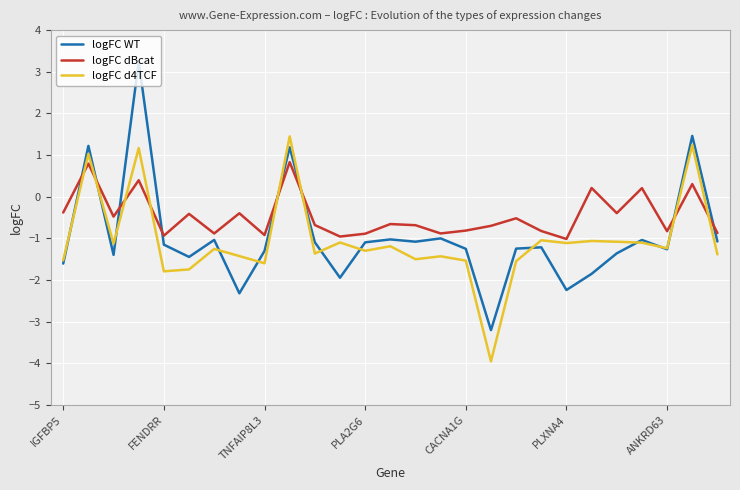

What is the difference between the second highest and minimum values in the logFC WT series?

4.7